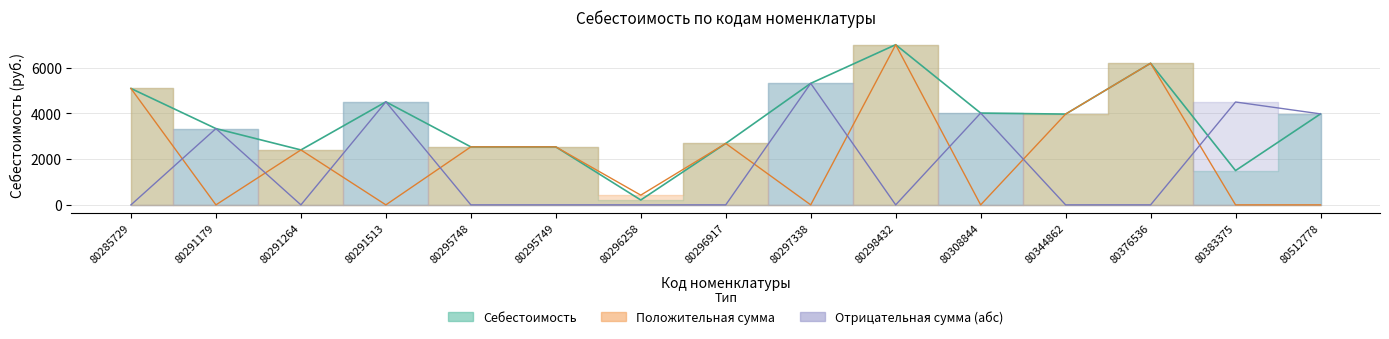

Where is the data nearest to the value 3605?

80291179